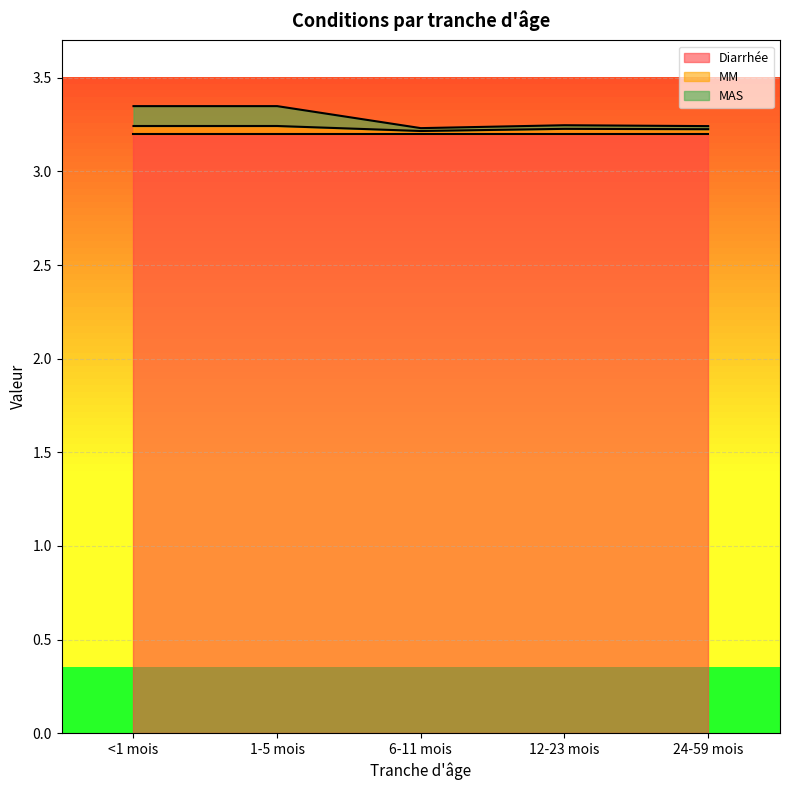

How many interior local valleys does the MM series have?

1